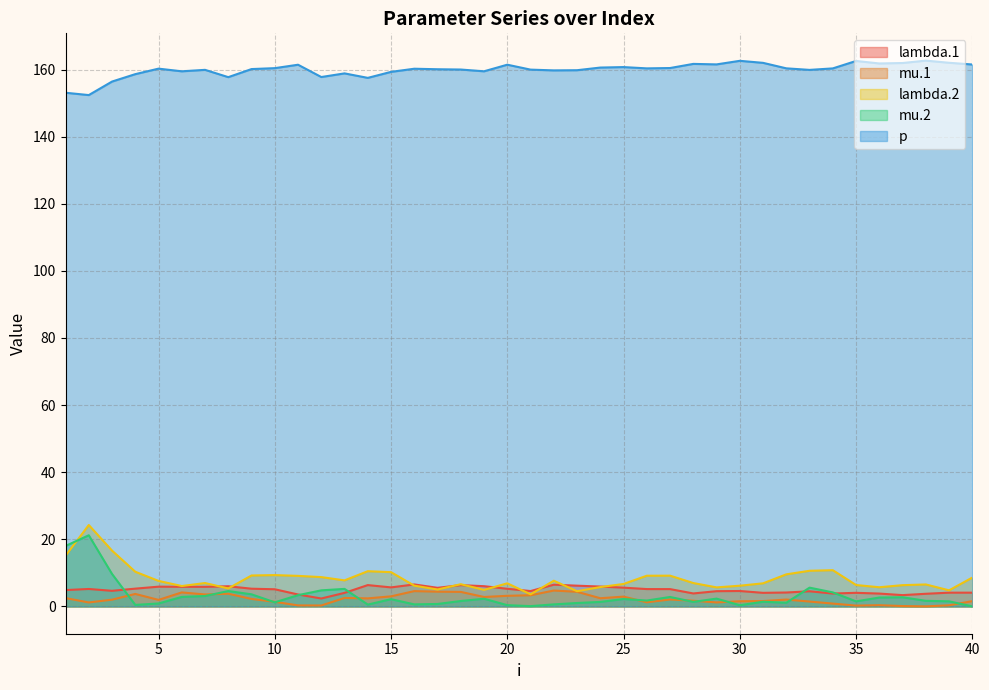

Reading left to right, what are all the values shown in this chart?

lambda.1: 1=4.9	2=5.2	3=4.7	4=5.3	5=5.9	6=5.9	7=5.8	8=6.0	9=5.3	10=5.1	11=3.6	12=2.4	13=4.0	14=6.4	15=5.7	16=6.6	17=5.5	18=6.4	19=6.0	20=5.3	21=4.6	22=6.5	23=6.2	24=5.9	25=5.6	26=5.2	27=5.2	28=3.9	29=4.5	30=4.6	31=4.1	32=4.1	33=4.5	34=3.8	35=4.1	36=3.8	37=3.4	38=3.8	39=4.1	40=4.1
mu.1: 1=2.5	2=1.2	3=2.0	4=3.7	5=2.0	6=4.2	7=3.6	8=3.8	9=2.2	10=1.4	11=0.3	12=0.3	13=2.5	14=2.4	15=3.0	16=4.6	17=4.4	18=4.3	19=2.8	20=3.2	21=3.3	22=4.7	23=4.4	24=2.4	25=2.9	26=1.2	27=2.1	28=1.7	29=1.2	30=1.5	31=1.6	32=2.1	33=1.5	34=0.8	35=0.2	36=0.4	37=0.1	38=0.0	39=0.3	40=1.6
lambda.2: 1=15.1	2=24.3	3=16.6	4=10.3	5=7.6	6=6.1	7=7.0	8=5.4	9=9.2	10=9.3	11=9.1	12=8.7	13=7.8	14=10.5	15=10.2	16=6.2	17=5.0	18=6.6	19=4.9	20=6.9	21=3.6	22=7.7	23=4.5	24=5.8	25=6.7	26=9.2	27=9.2	28=7.0	29=5.7	30=6.2	31=6.9	32=9.6	33=10.6	34=10.8	35=6.4	36=5.7	37=6.3	38=6.5	39=4.8	40=8.6
mu.2: 1=18.0	2=21.2	3=9.7	4=0.5	5=0.9	6=2.8	7=3.1	8=4.6	9=3.6	10=1.2	11=3.4	12=4.8	13=5.2	14=0.6	15=2.2	16=0.6	17=0.7	18=1.6	19=2.3	20=0.4	21=0.1	22=0.6	23=1.0	24=1.3	25=2.2	26=1.8	27=2.8	28=1.4	29=2.3	30=0.4	31=1.4	32=1.1	33=5.6	34=4.2	35=1.5	36=2.7	37=2.7	38=1.7	39=1.5	40=0.0
p: 1=153.1	2=152.4	3=156.4	4=158.6	5=160.3	6=159.5	7=159.9	8=157.7	9=160.1	10=160.4	11=161.4	12=157.8	13=158.9	14=157.5	15=159.3	16=160.2	17=160.1	18=160.0	19=159.5	20=161.4	21=160.0	22=159.7	23=159.8	24=160.6	25=160.7	26=160.3	27=160.4	28=161.7	29=161.5	30=162.6	31=162.0	32=160.4	33=159.9	34=160.3	35=162.6	36=161.8	37=161.9	38=162.7	39=162.0	40=161.5